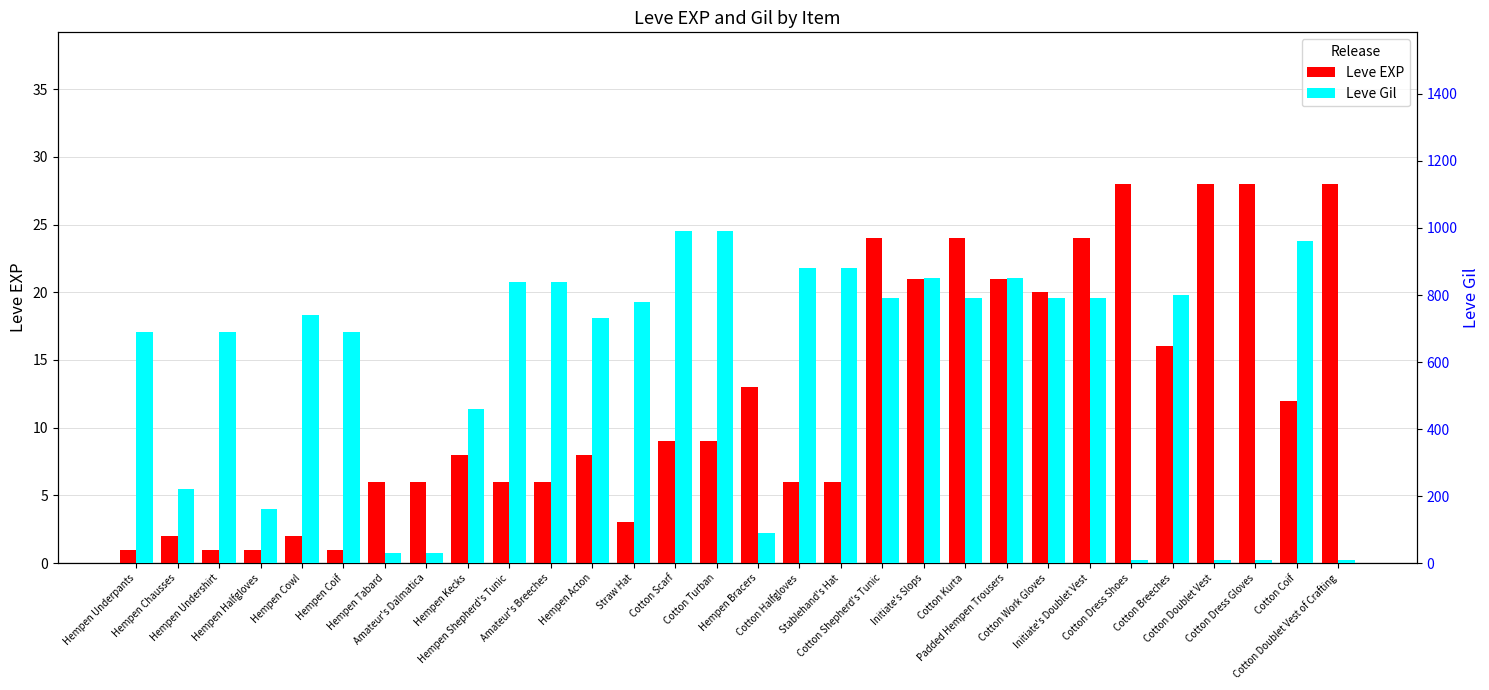

List the labels in order of Leve Gil value, largest first.

Cotton Scarf, Cotton Turban, Cotton Coif, Cotton Halfgloves, Stablehand's Hat, Initiate's Slops, Padded Hempen Trousers, Hempen Shepherd's Tunic, Amateur's Breeches, Cotton Breeches, Cotton Shepherd's Tunic, Cotton Kurta, Cotton Work Gloves, Initiate's Doublet Vest, Straw Hat, Hempen Cowl, Hempen Acton, Hempen Underpants, Hempen Undershirt, Hempen Coif, Hempen Kecks, Hempen Chausses, Hempen Halfgloves, Hempen Bracers, Hempen Tabard, Amateur's Dalmatica, Cotton Dress Shoes, Cotton Doublet Vest, Cotton Dress Gloves, Cotton Doublet Vest of Crafting